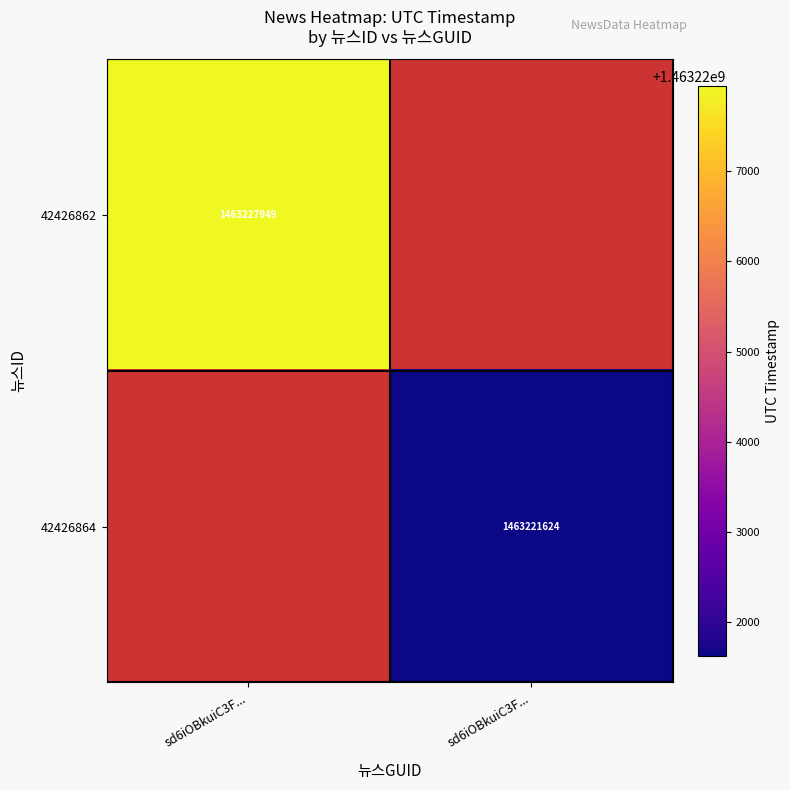

Rank the series by their average value, from highest to lowest.

42426862, 42426864